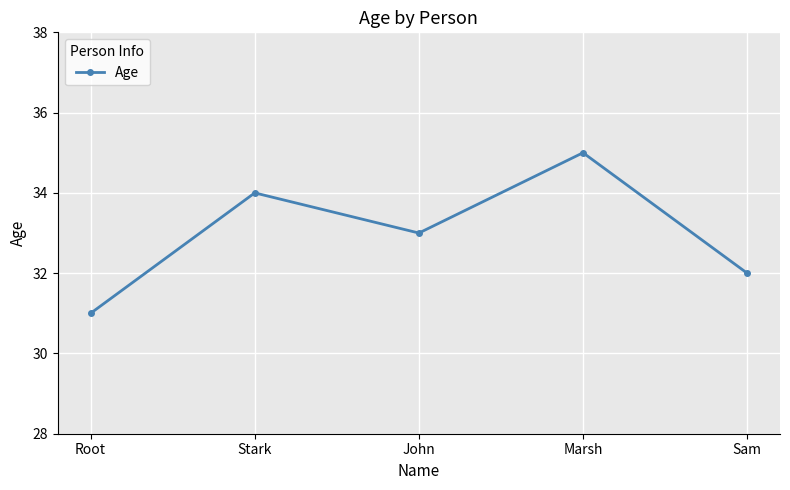

What is the difference between the maximum and second lowest values?

3